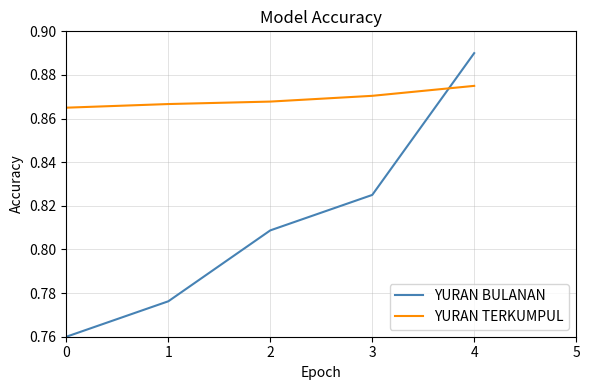

Which series changed the most between 2 and 4?

YURAN BULANAN